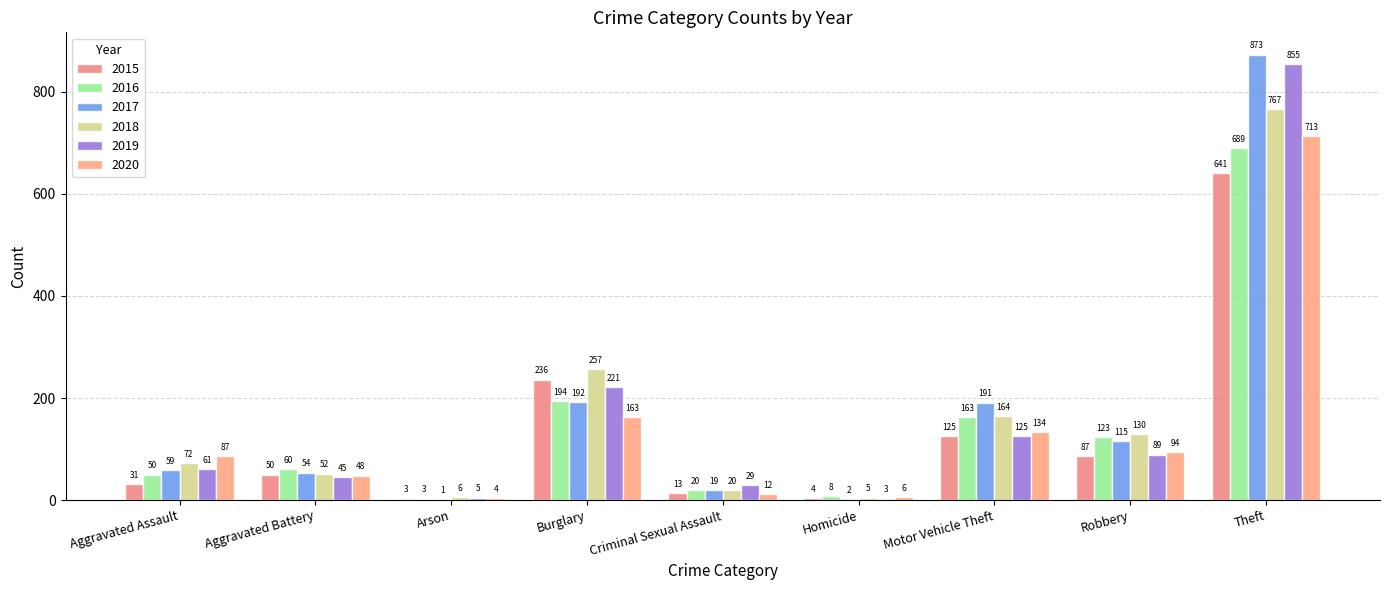

How many distinct data groups are displayed?

6